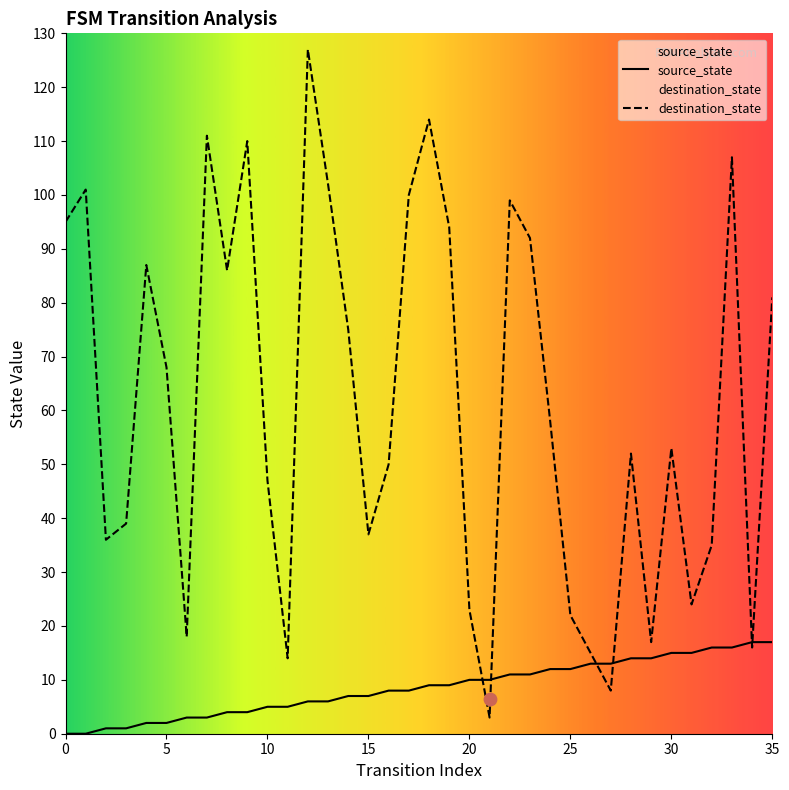

Which series reaches the maximum Y coordinate?

destination_state